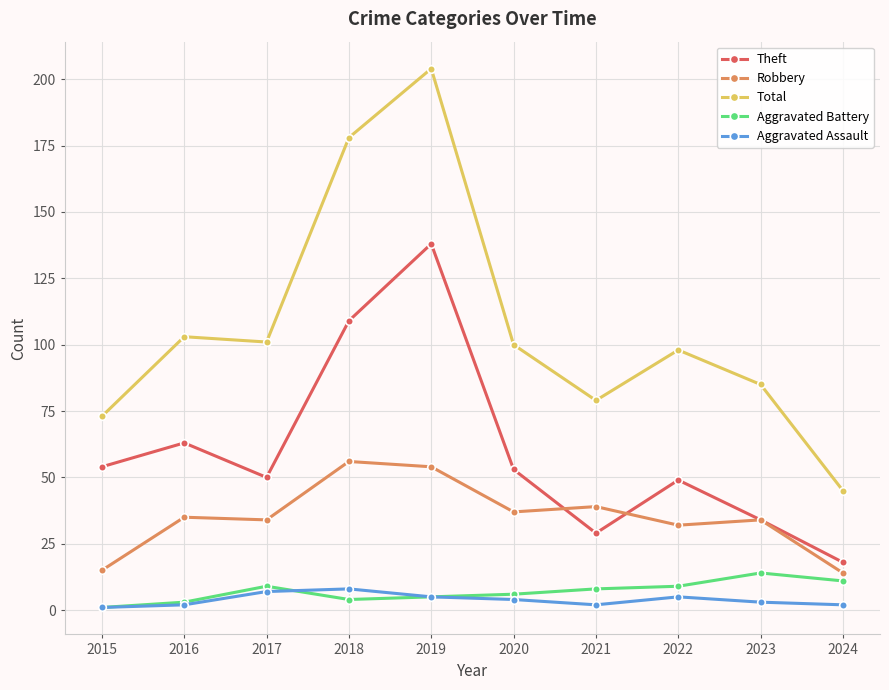

At how many categories does at least one series exceed 31?

10